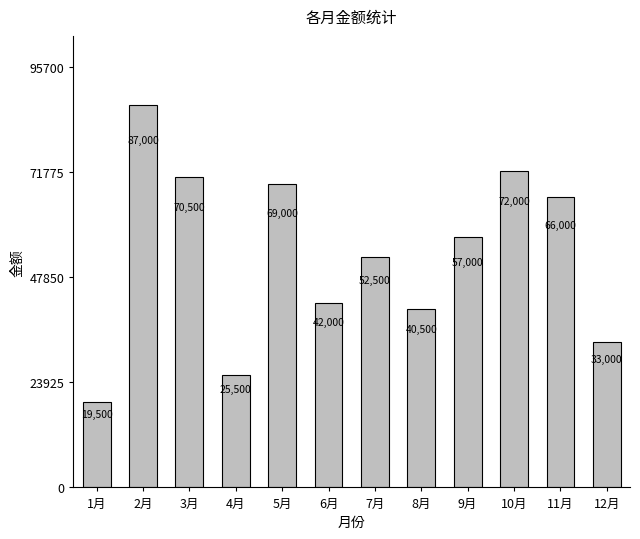

Which label corresponds to the smallest value in the chart?

1月